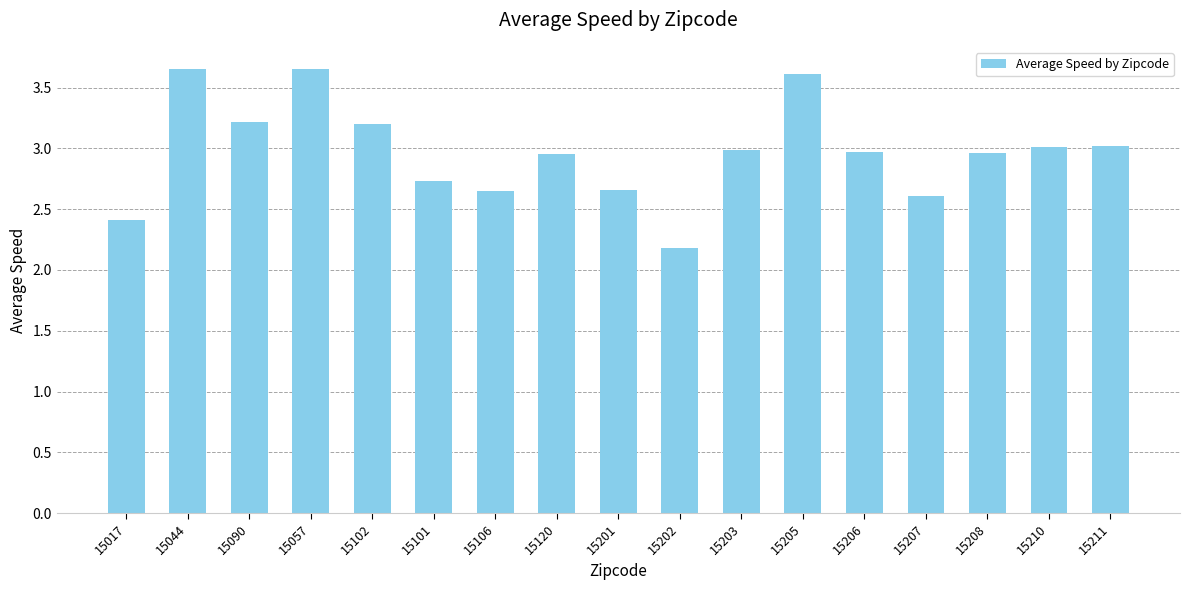

What position from the right is 15207?

4